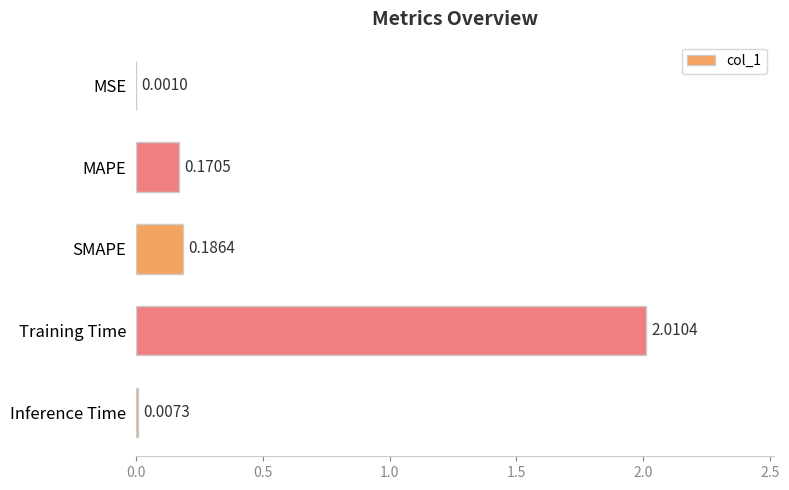

What is the sum of the values at Training Time and SMAPE?

2.2